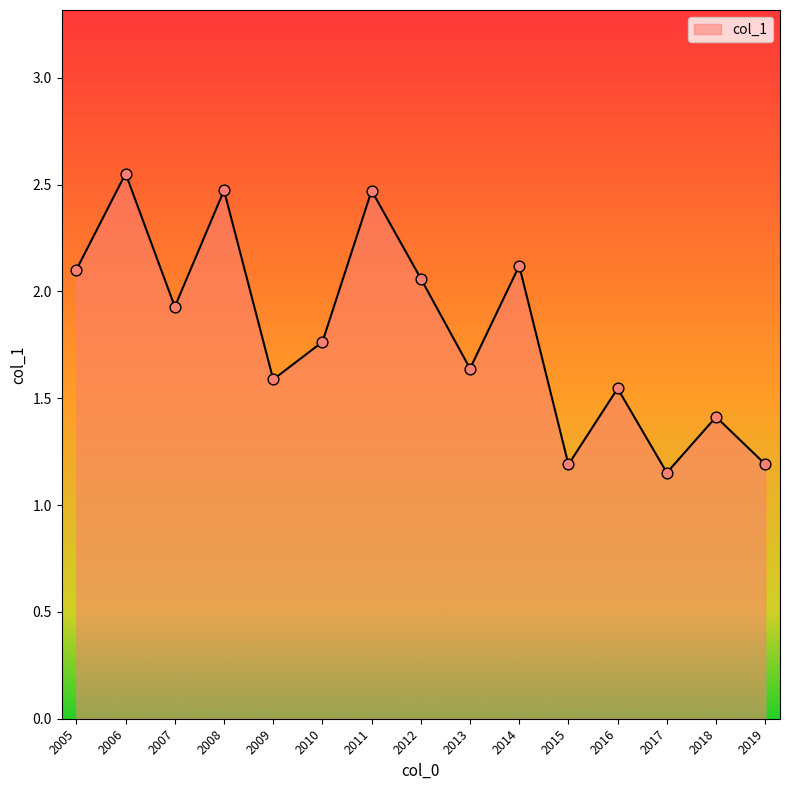

What is the ratio of the value at 2017 to the value at 2006?

0.5